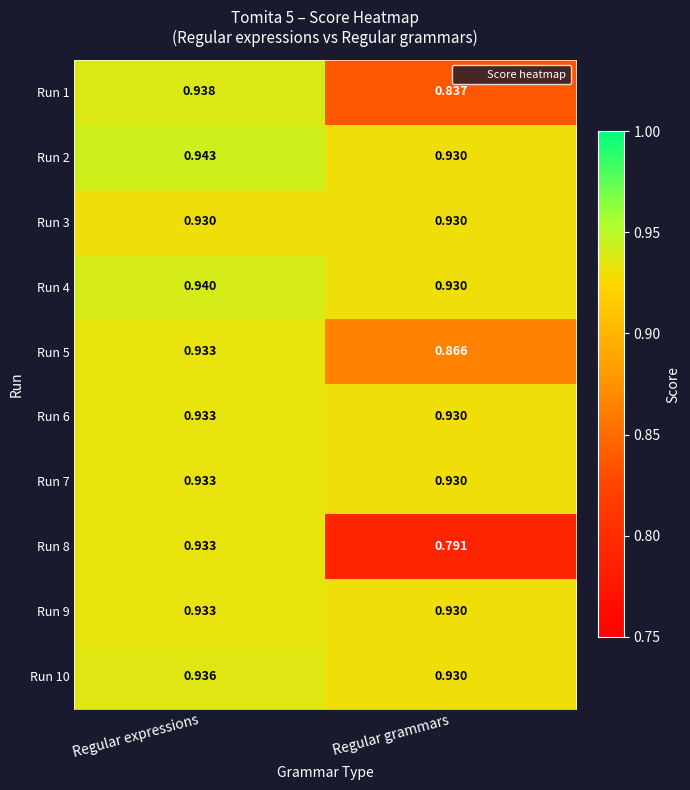

At which category is the sum across all series the highest?

Regular expressions